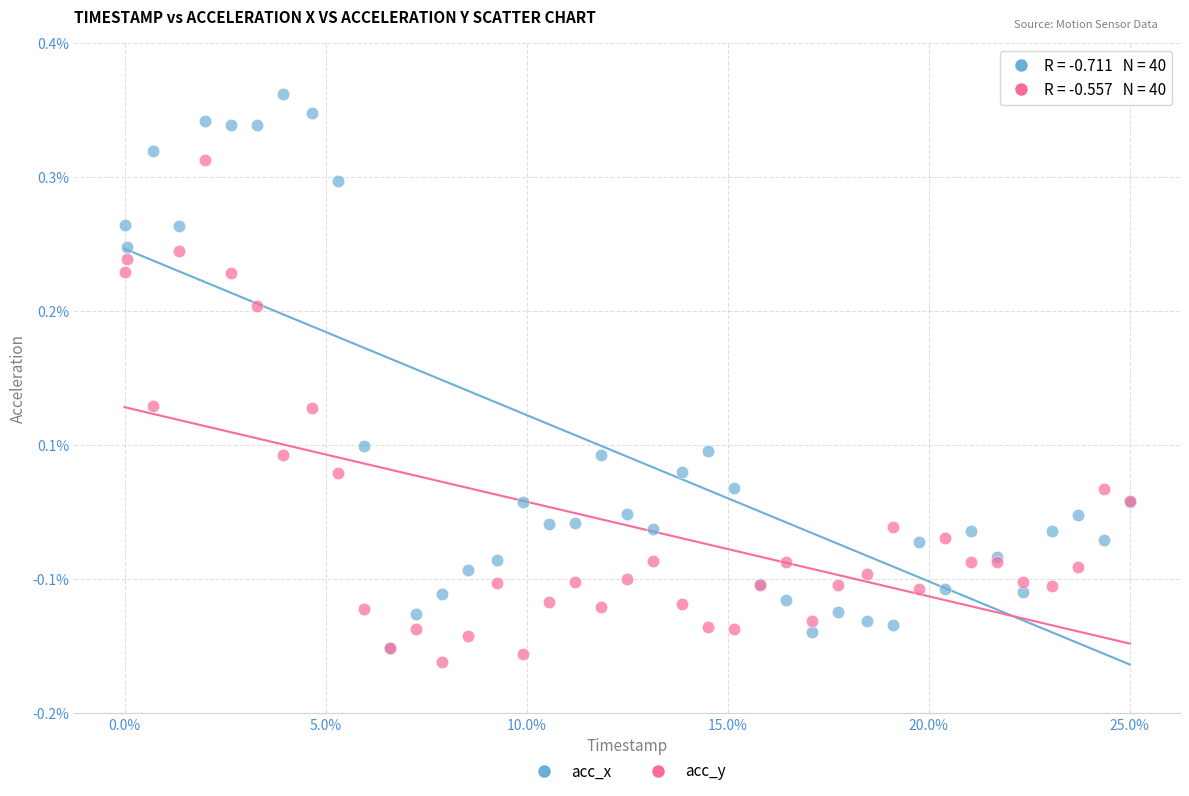

Which series has the largest Y range (max minus min)?

acc_x